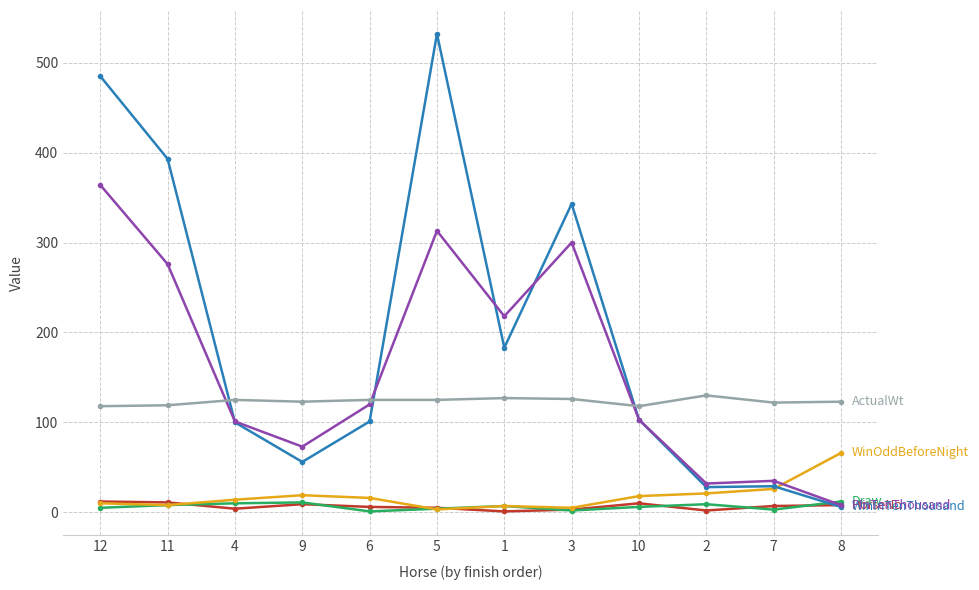

What is the maximum value shown in the chart?

532.0